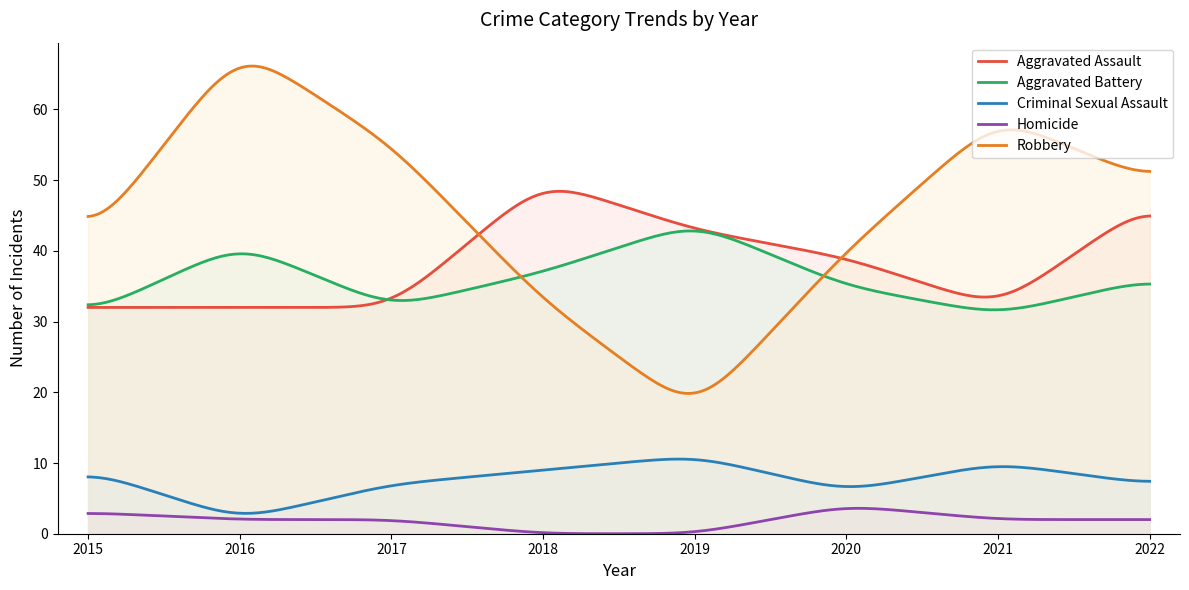

List the series in order of their peak value, highest first.

Robbery, Aggravated Assault, Aggravated Battery, Criminal Sexual Assault, Homicide